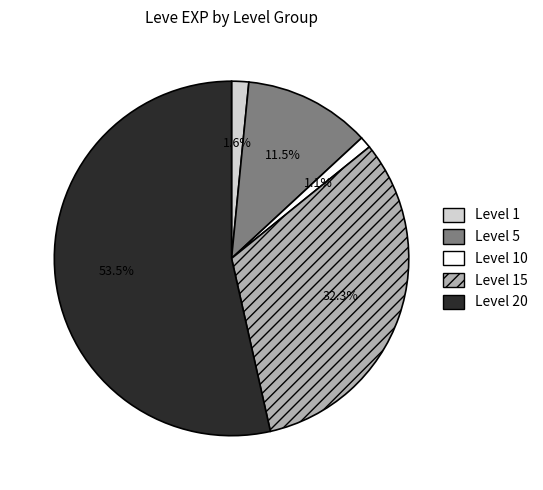

Approximately how many times larger is the value at Level 20 compared to Level 15?

1.7